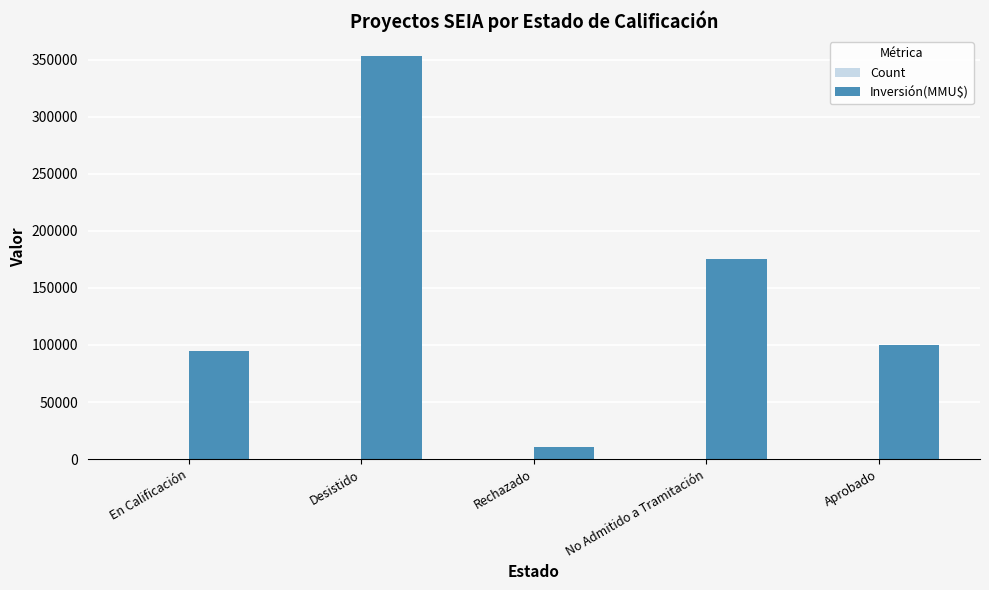

Is it true that Inversión(MMU$) equals 75624 at No Admitido a Tramitación?

False